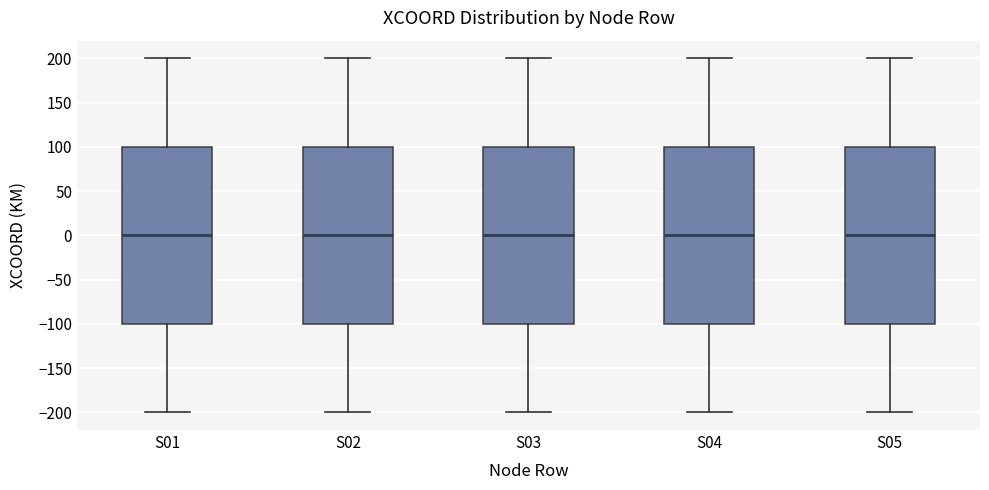

Reading left to right, read every box against the y-axis: the position of its median line, the range the box covers, and the ends of its whiskers. The values are not printed on the chart, so give them approximately, as read against the axis.

S01: median 0, box -100 to 100, whiskers -200 to 200
S02: median 0, box -100 to 100, whiskers -200 to 200
S03: median 0, box -100 to 100, whiskers -200 to 200
S04: median 0, box -100 to 100, whiskers -200 to 200
S05: median 0, box -100 to 100, whiskers -200 to 200